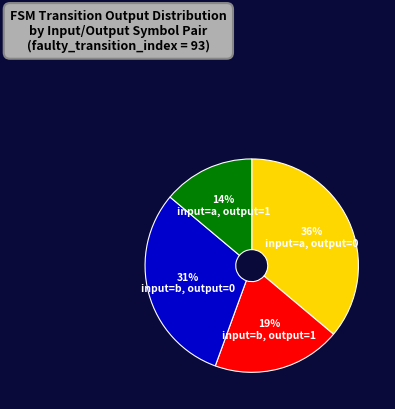

To the nearest percent, what is the average slice percentage?

25%